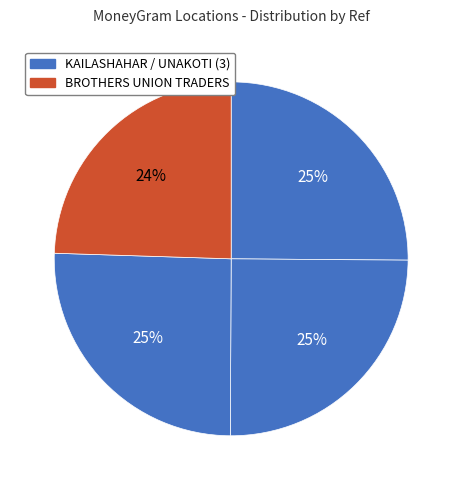

How many slices are in this pie chart?

4